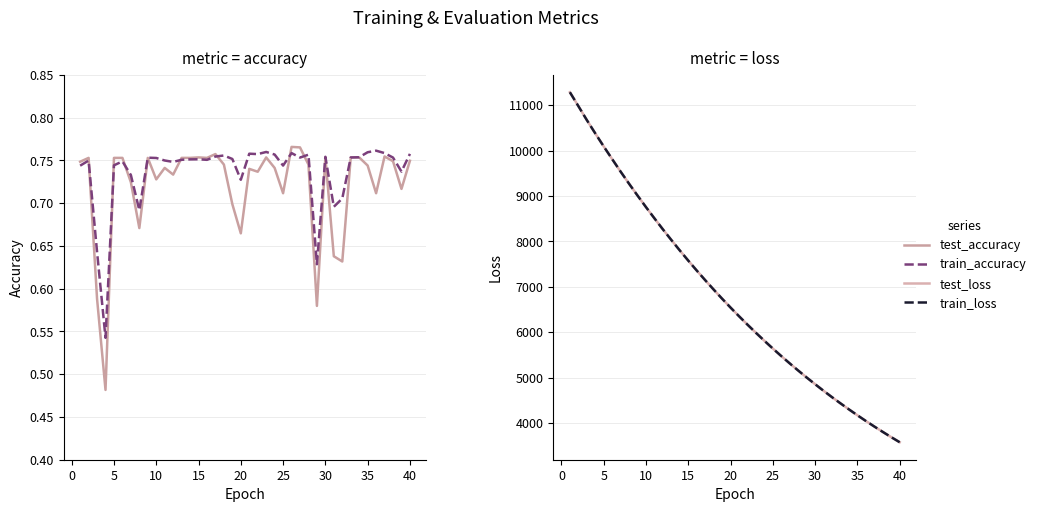

How many data points does each series have?

40